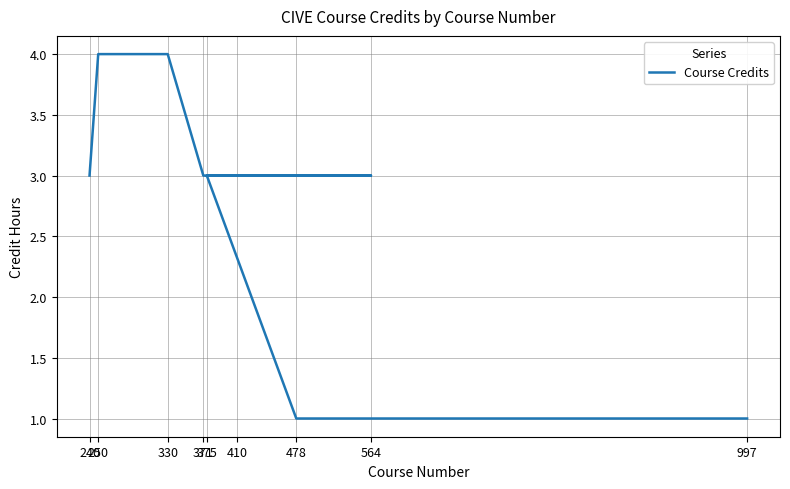

Reading right to left, transcribe all the data shown in this chart.

997=1	478=1	375=3	564=3	410=3	371=3	330=4	250=4	240=3